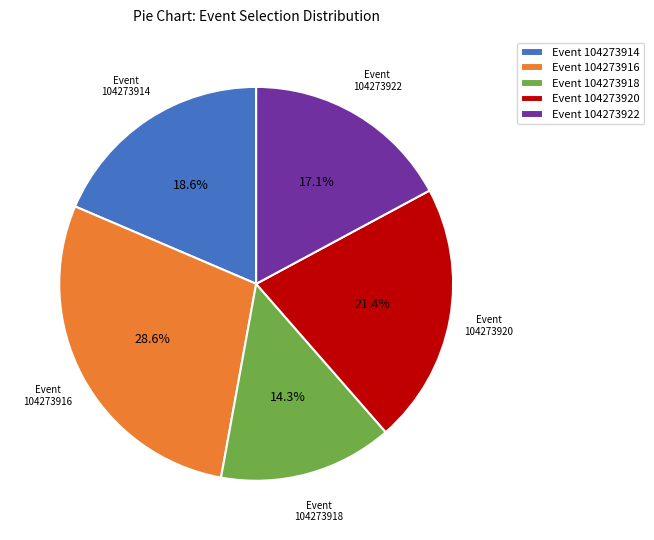

Rank the categories by value from highest to lowest.

Event 104273916, Event 104273920, Event 104273914, Event 104273922, Event 104273918